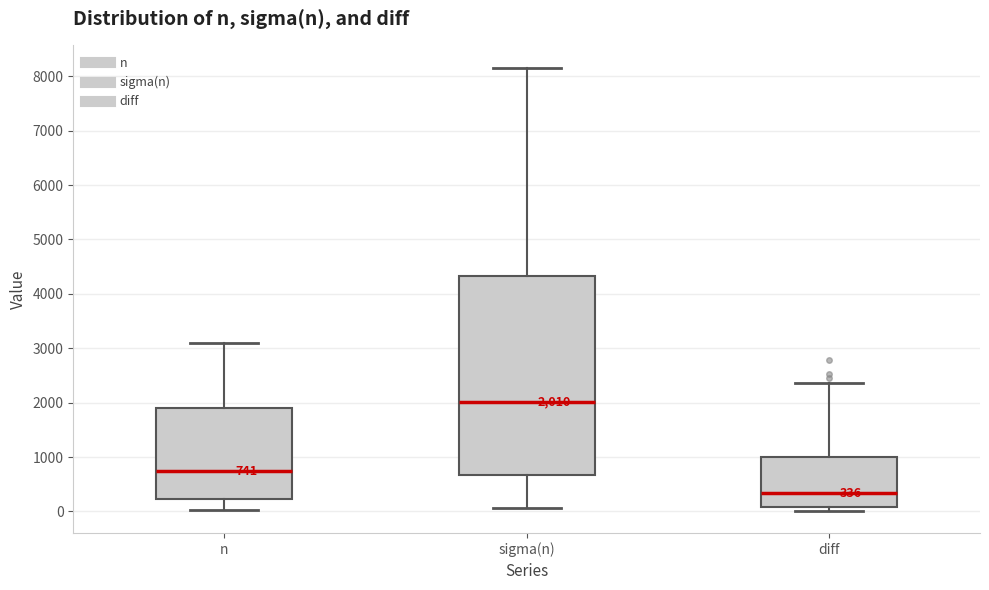

Which box's median line is the highest?

sigma(n)